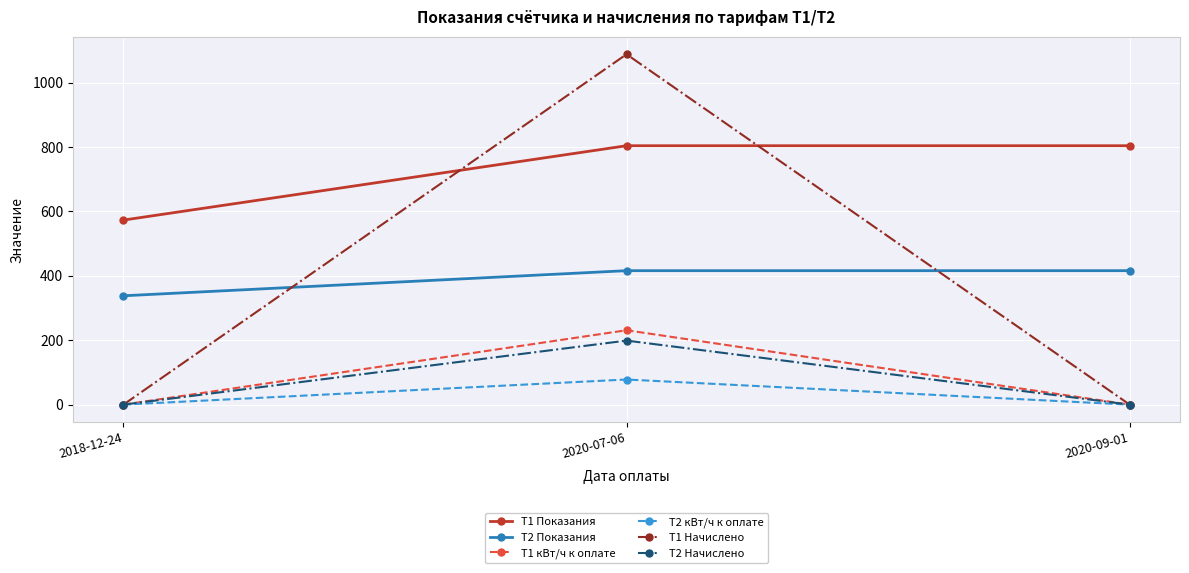

How many values in the T1 Начислено series exceed 0?

1